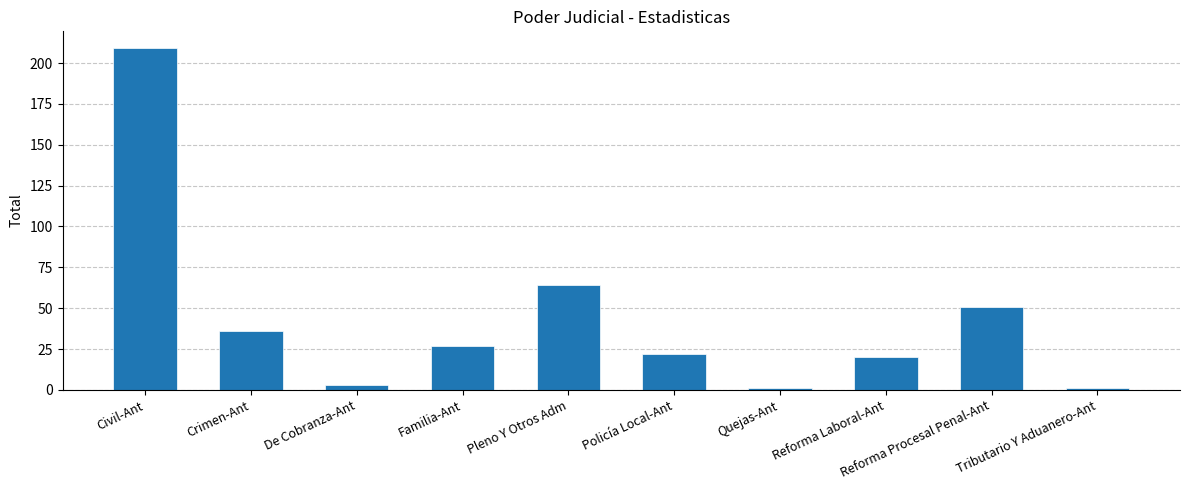

What is the label of the 2nd bar from the right?

Reforma Procesal Penal-Ant